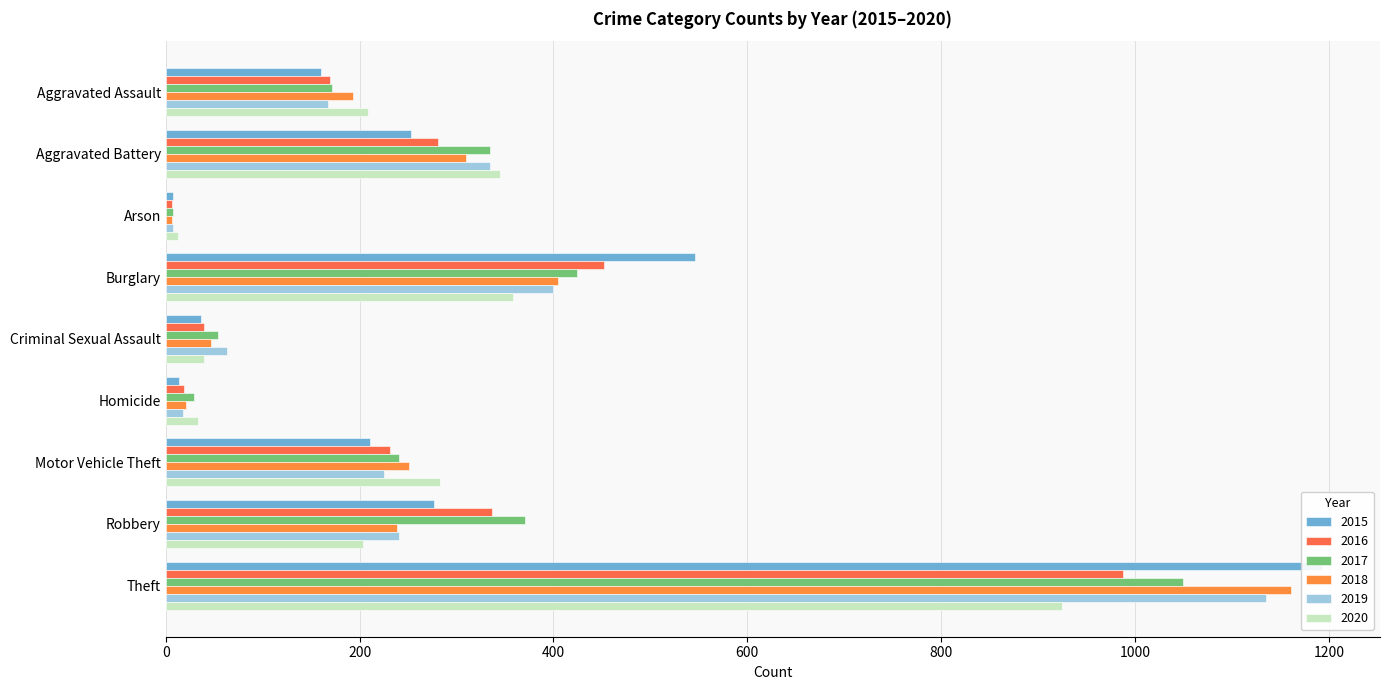

What is the difference between the second highest and minimum values in the 2017 series?

417